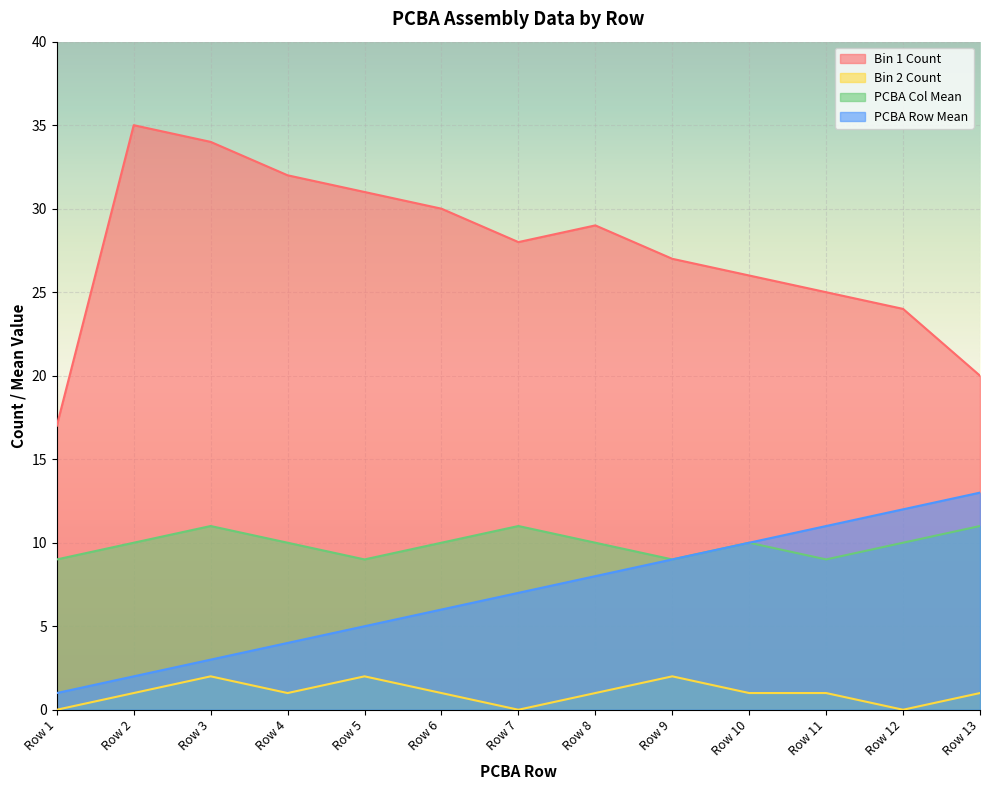

Where does the PCBA Col Mean series first go above 10?

Row 3